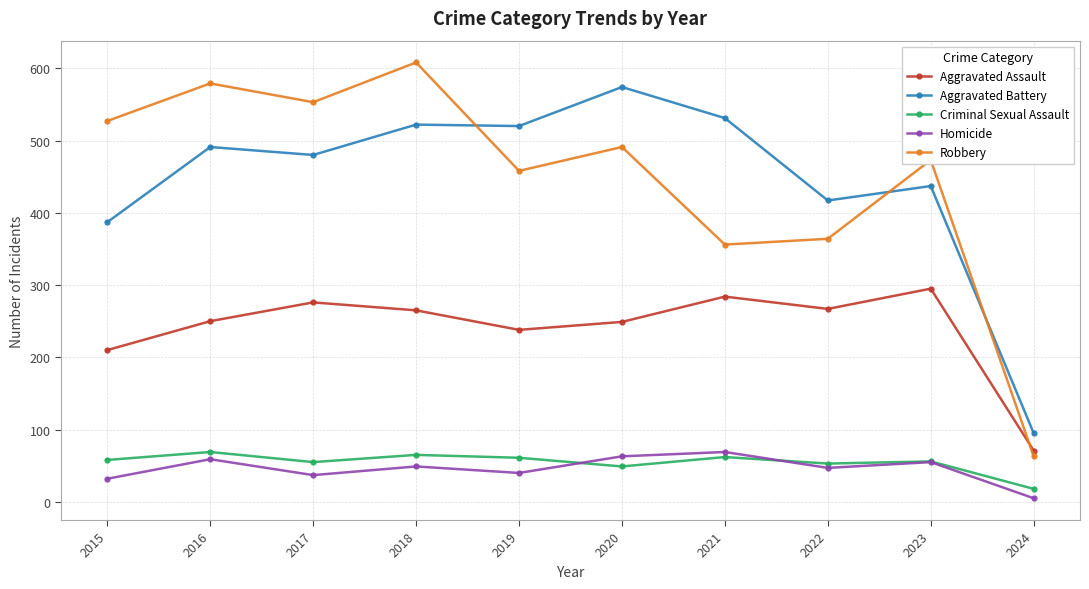

How many values in the Homicide series are below 49?

5